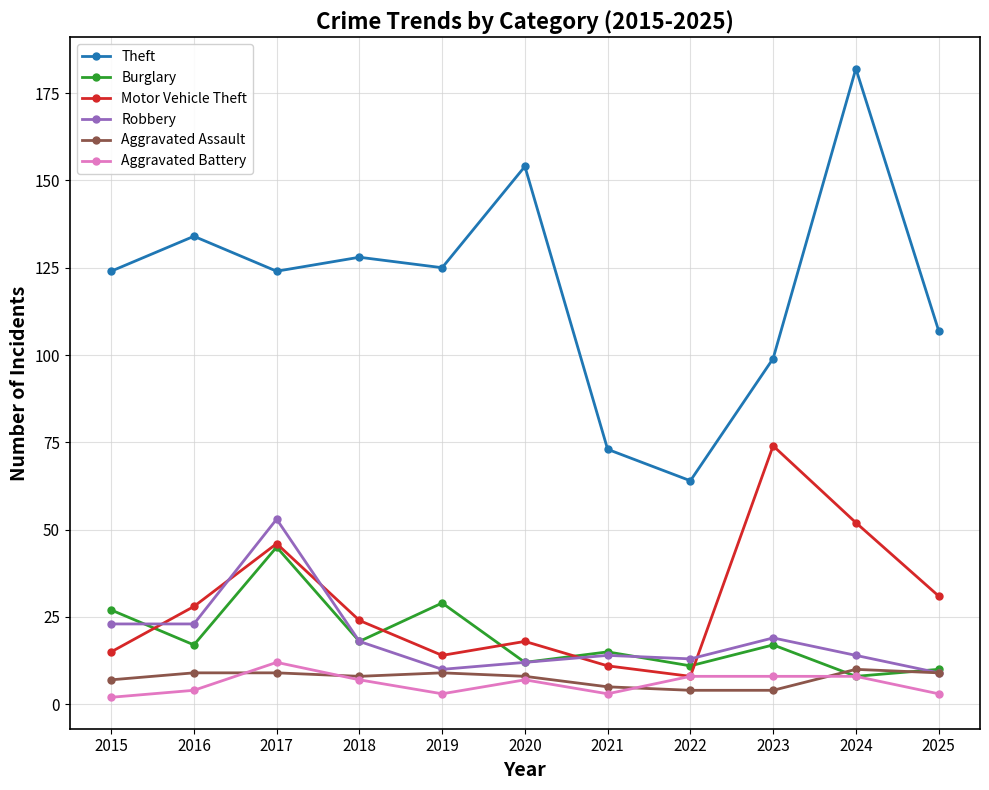

What is the greatest value displayed?

182